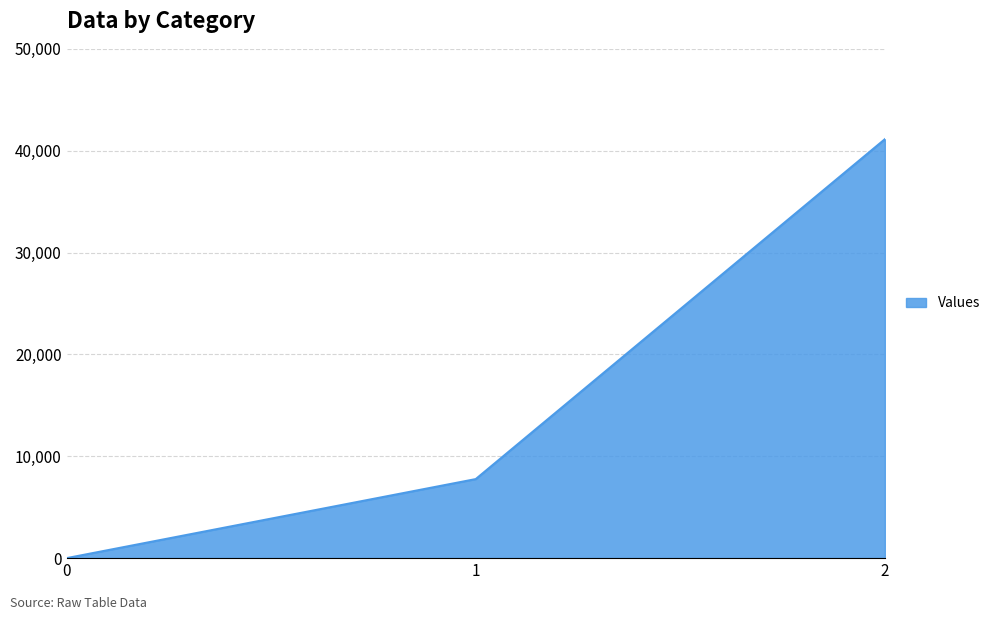

Is it true that the value at 0 is 0?

True